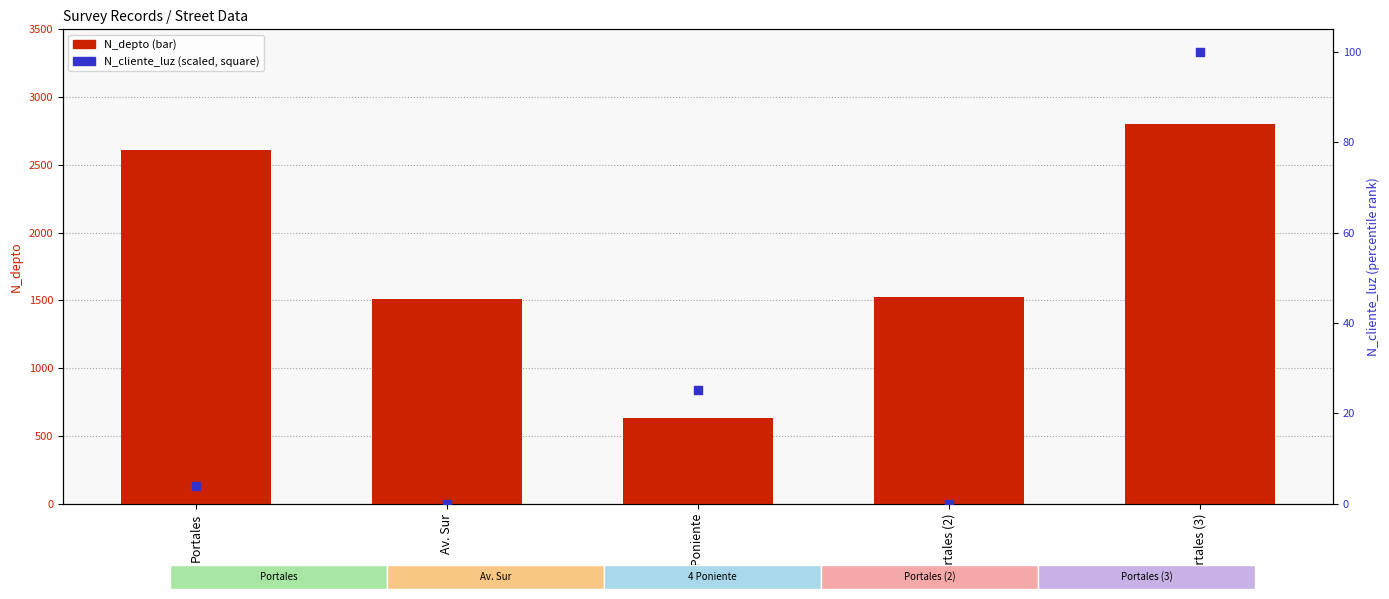

Which series reaches the minimum Y coordinate?

N_cliente_luz (scaled)